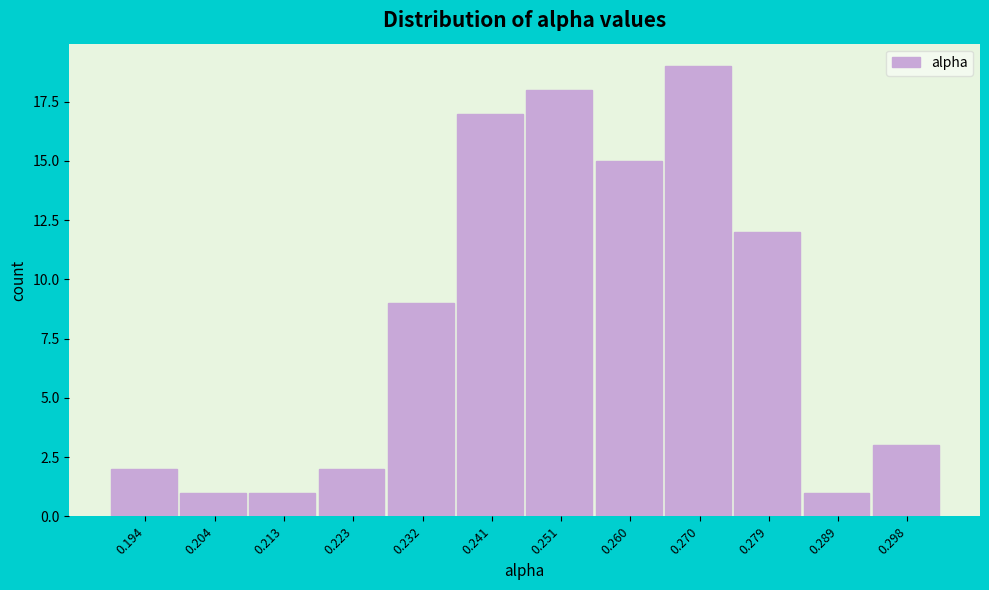

Reading left to right, transcribe this chart: for each bar, give the range it covers on the x-axis and its height. Neither the bar edges nor the heights are printed on the chart, so give them approximately, as read against the axes.

0.189 to 0.199: 2
0.199 to 0.208: 1
0.208 to 0.218: 1
0.218 to 0.227: 2
0.227 to 0.237: 9
0.237 to 0.246: 17
0.246 to 0.256: 18
0.256 to 0.265: 15
0.265 to 0.275: 19
0.275 to 0.284: 12
0.284 to 0.294: 1
0.294 to 0.303: 3